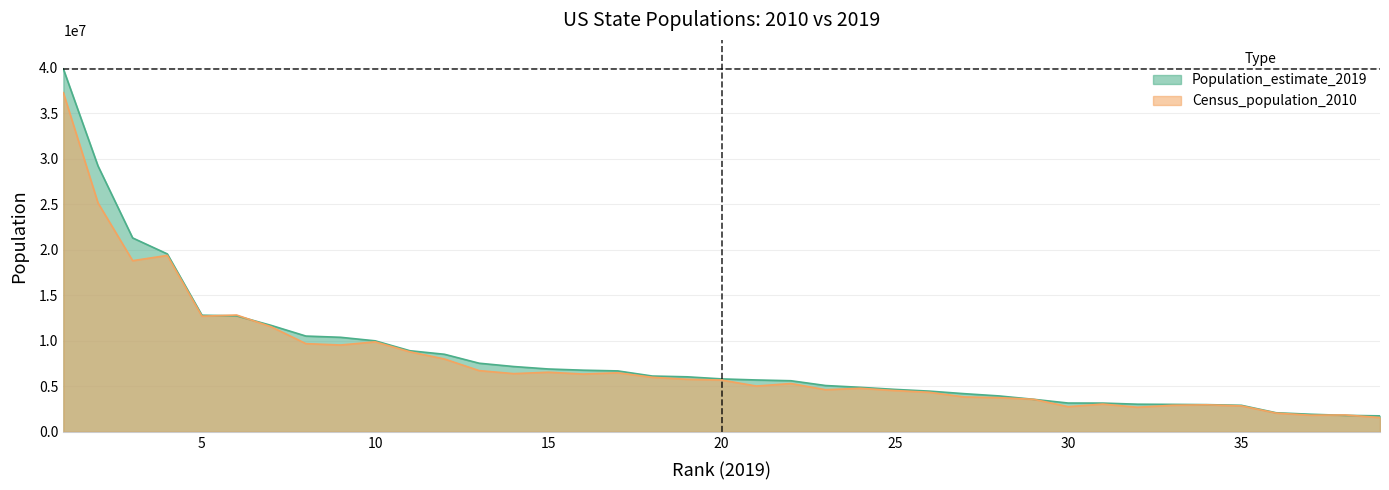

What is the average value of the Census_population_2010 series?

7636230